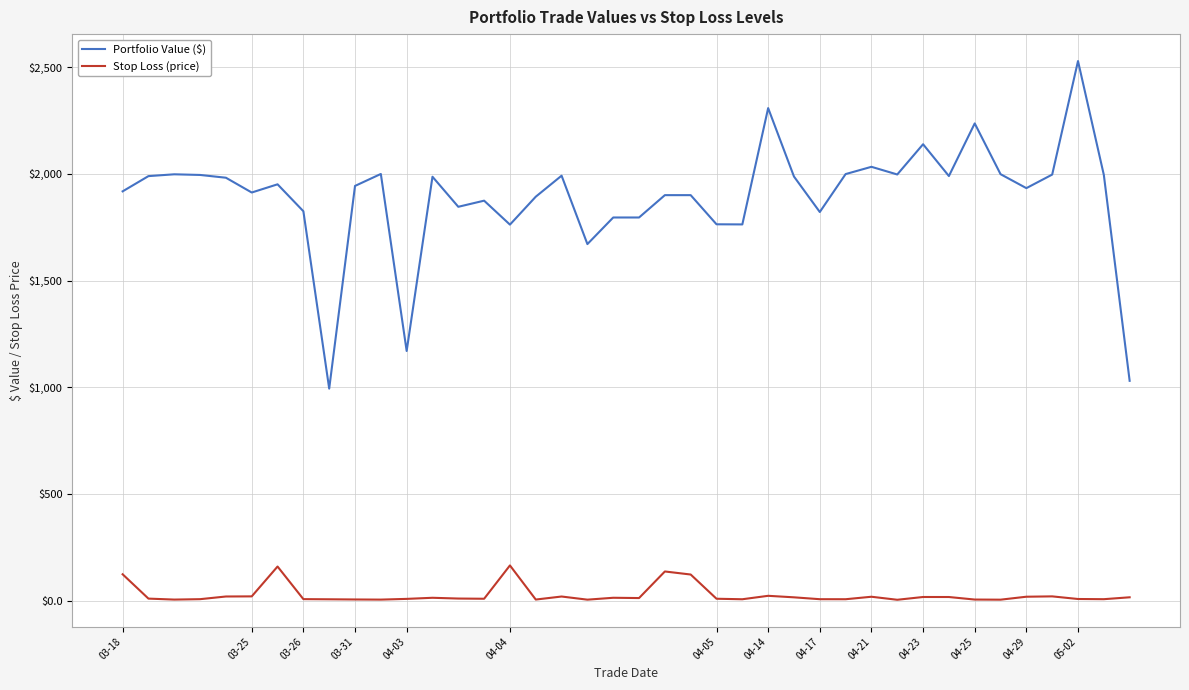

Which series has the largest range (max minus min)?

Portfolio Value ($)